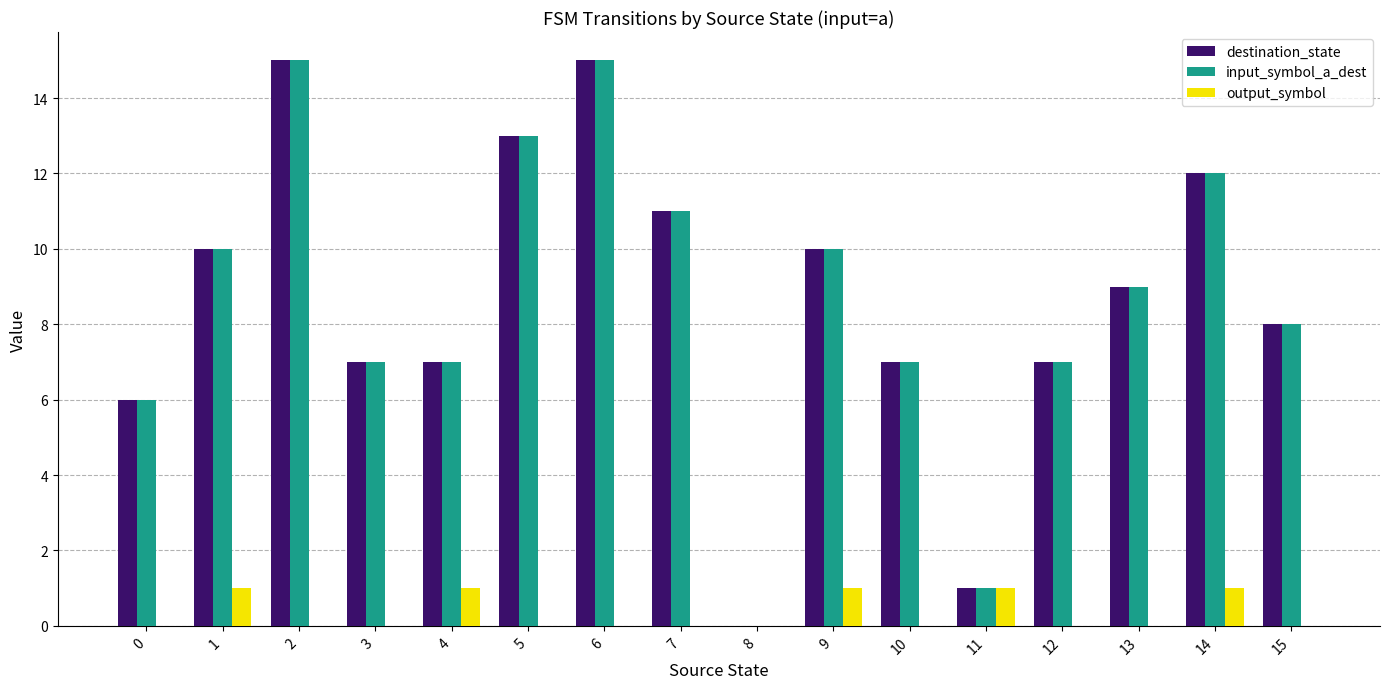

Are the bars grouped side by side (vs. stacked)?

Yes